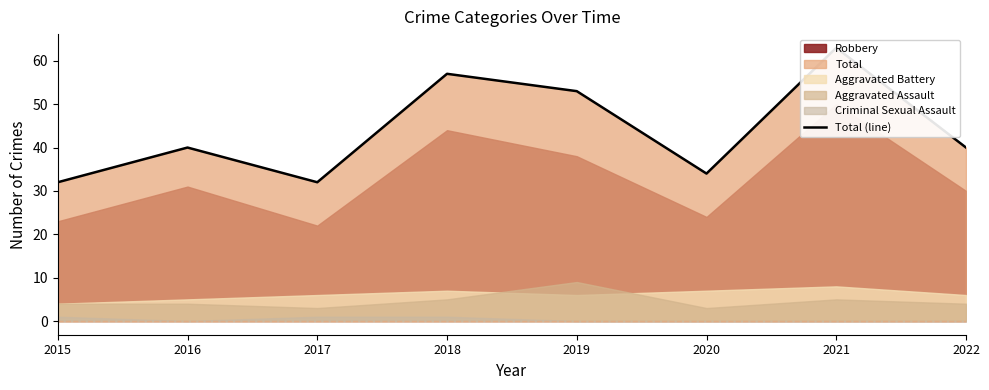

At which category does the data reach its first local valley?

2017